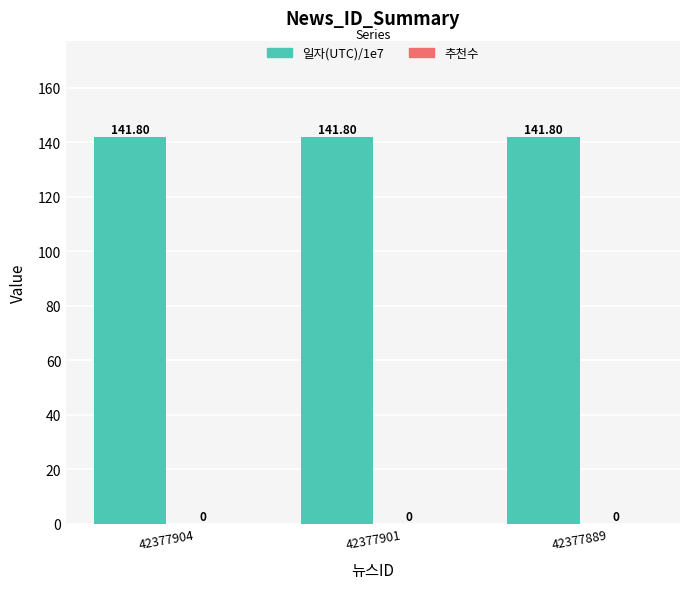

At which category is the sum across all series the highest?

42377904